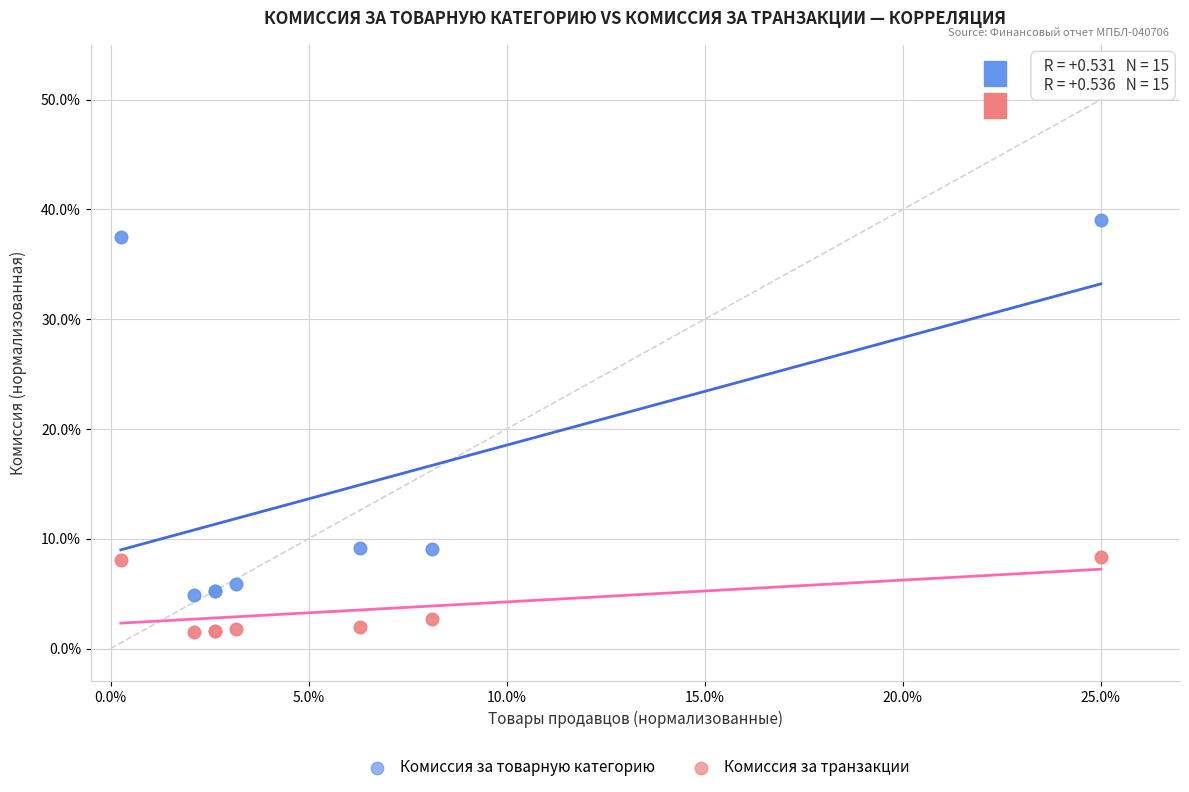

Which series reaches the maximum Y coordinate?

Комиссия за товарную категорию